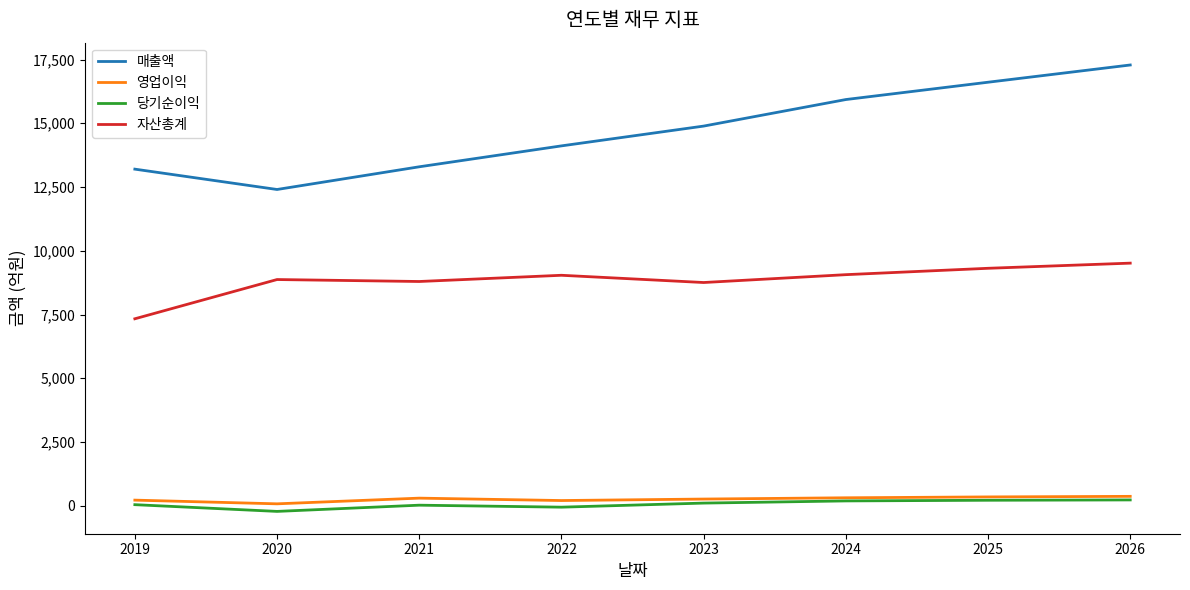

True or false: 당기순이익 has a value of 230 at 2026.

True